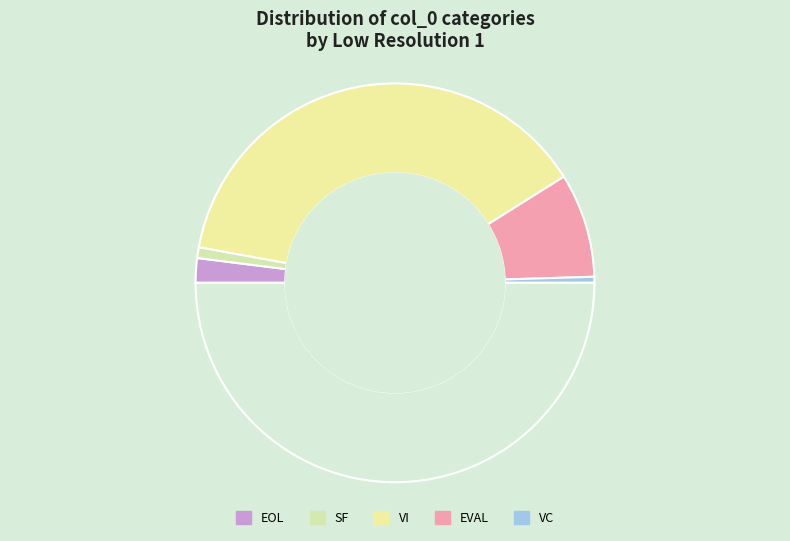

Rank the categories by value from lowest to highest.

VC, SF, EOL, EVAL, VI, TV